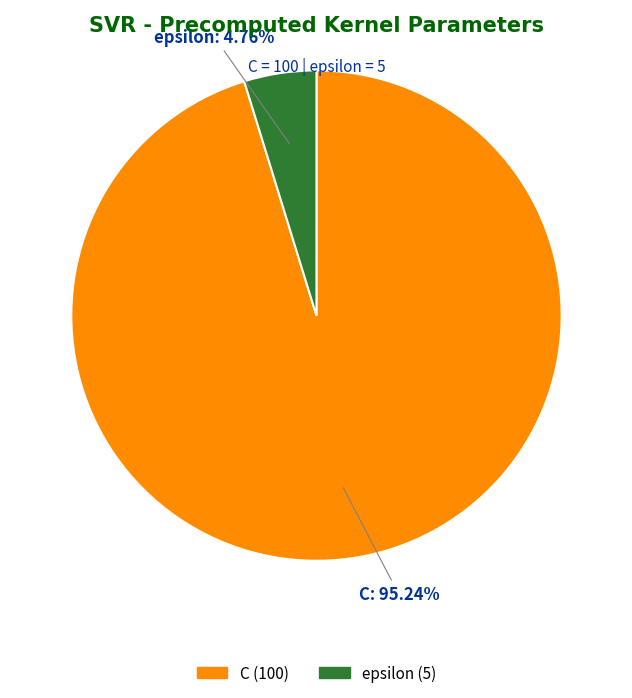

Which category has the smallest portion of the pie?

epsilon